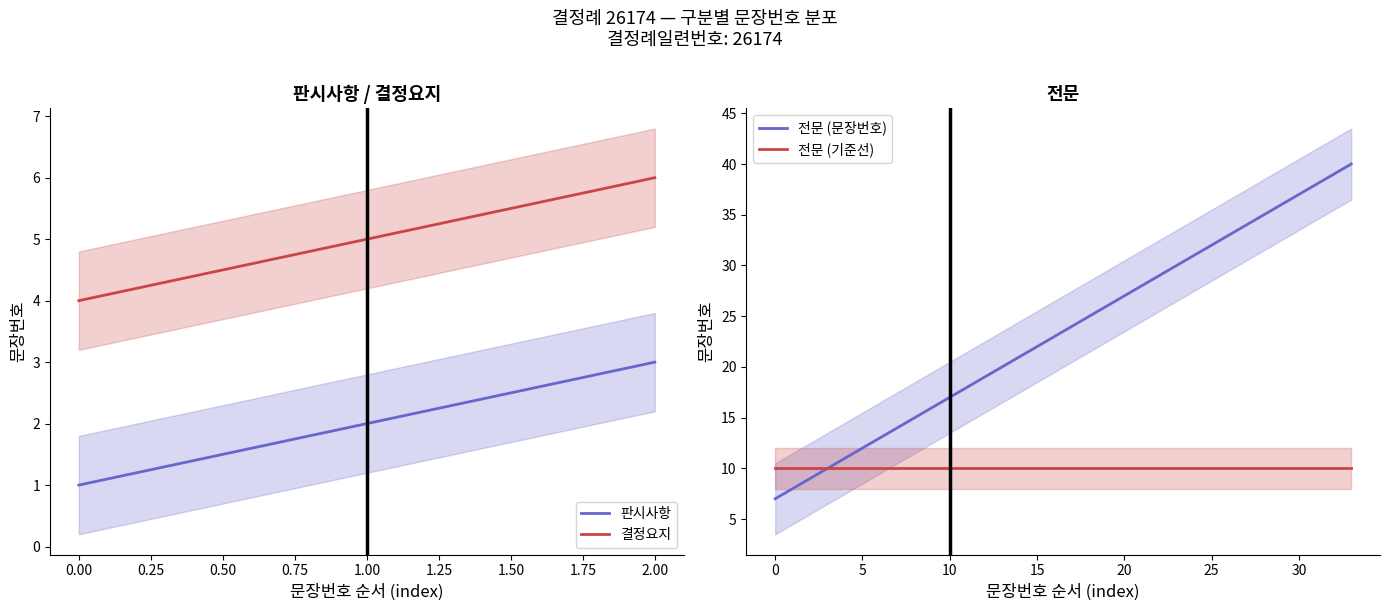

How many values in the 판시사항 series are below 2?

1